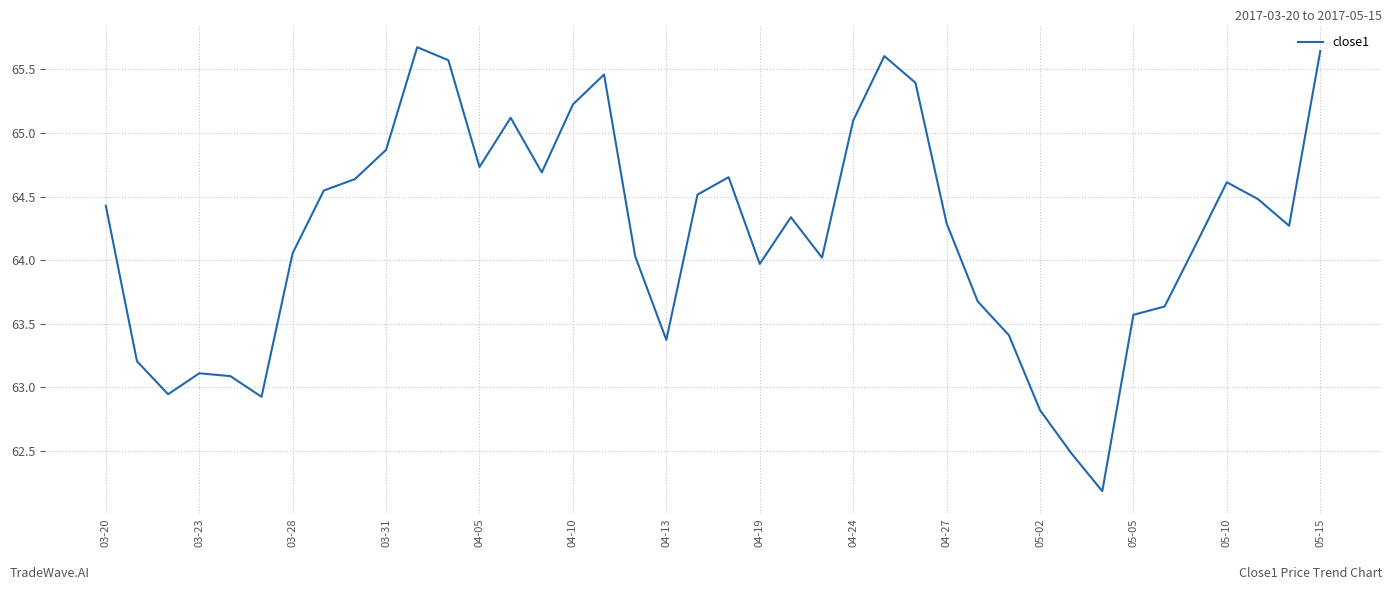

What is the difference between the maximum and minimum values?

3.5